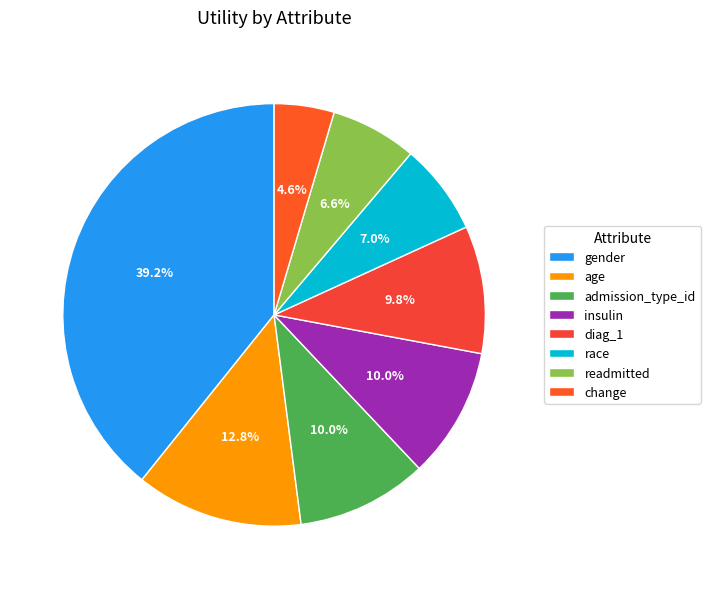

How many slices are in this pie chart?

8